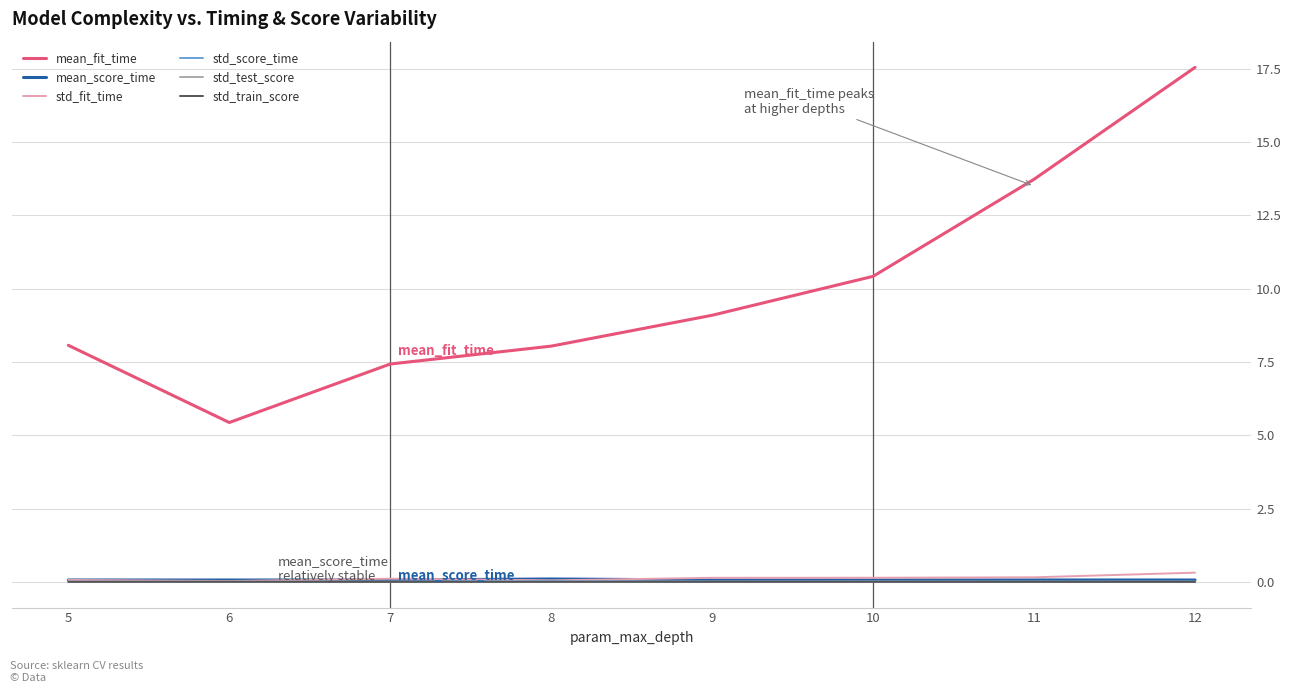

At which category is the sum across all series the highest?

12